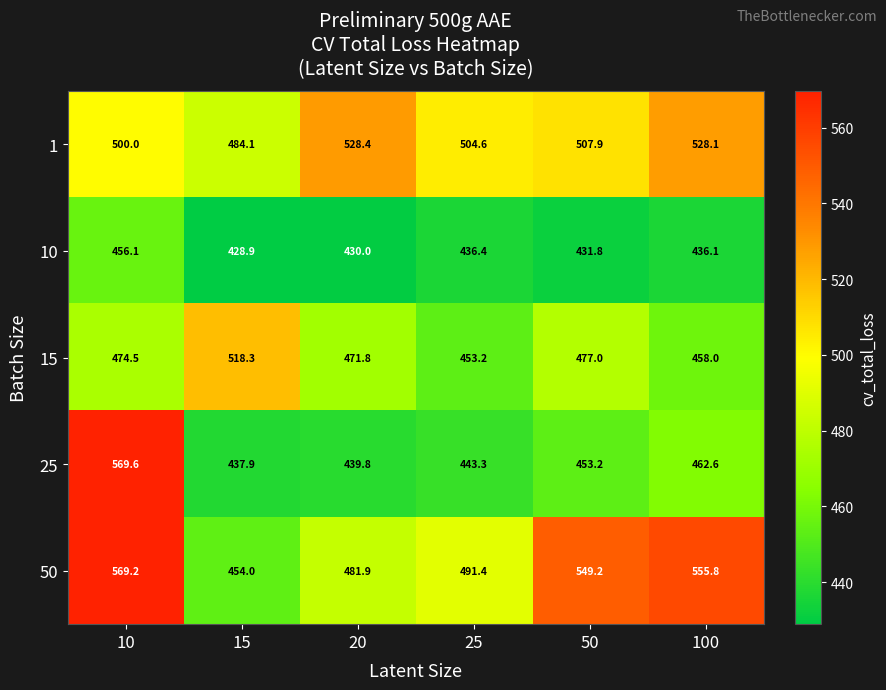

The 15 series shows 453.2 at 25. True or false?

True